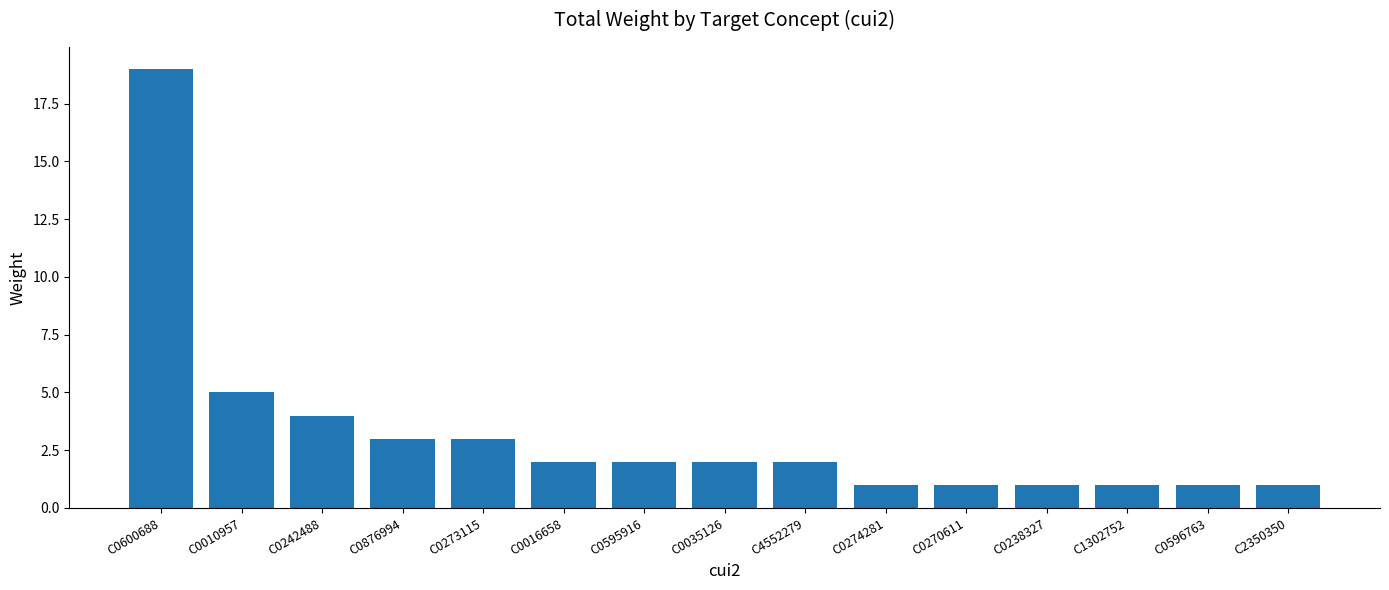

What is the minimum value shown in the chart?

1